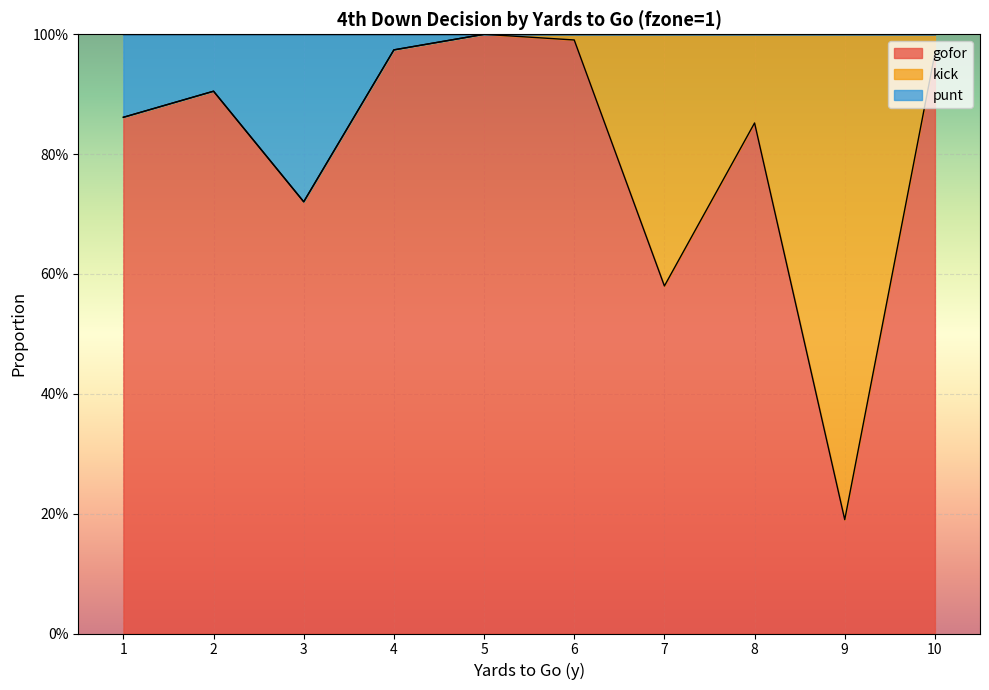

What is the minimum value shown in the chart?

0.2